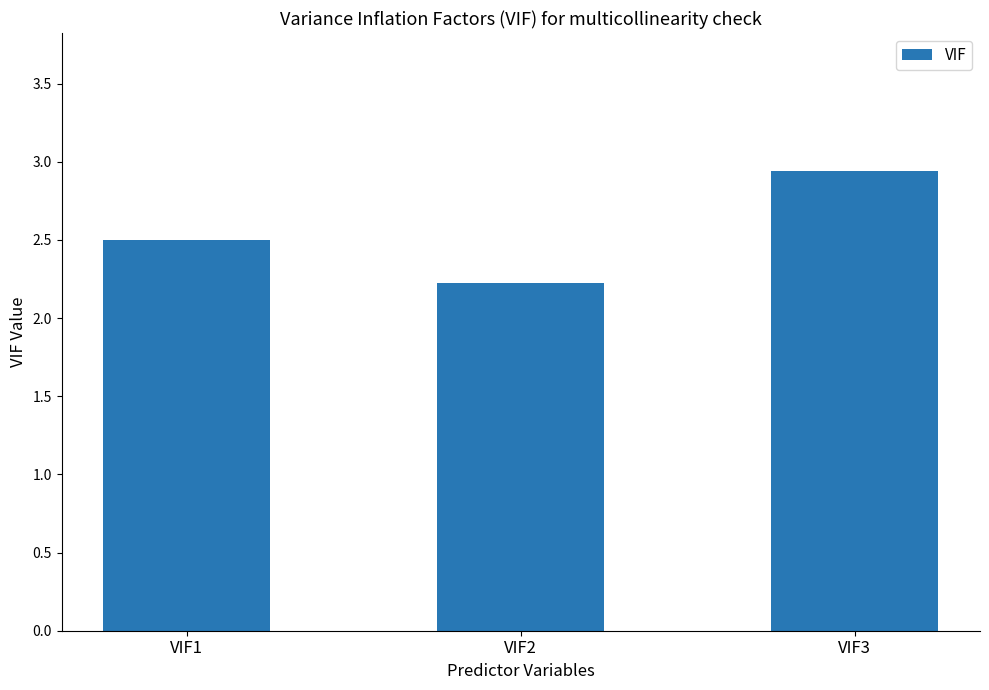

What is the value of the 1st bar from the left?

2.5